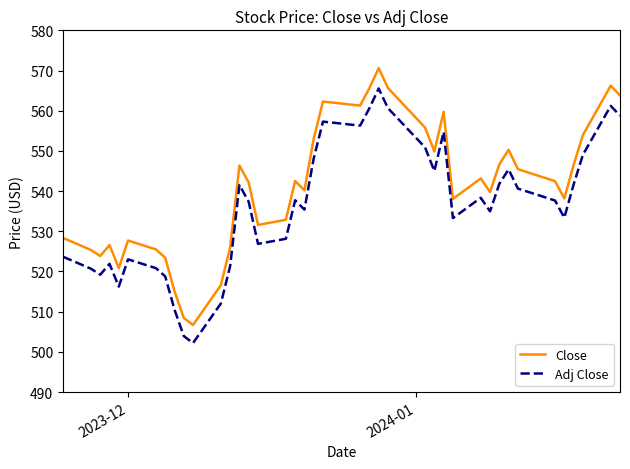

Which series has the largest total across all categories?

Close